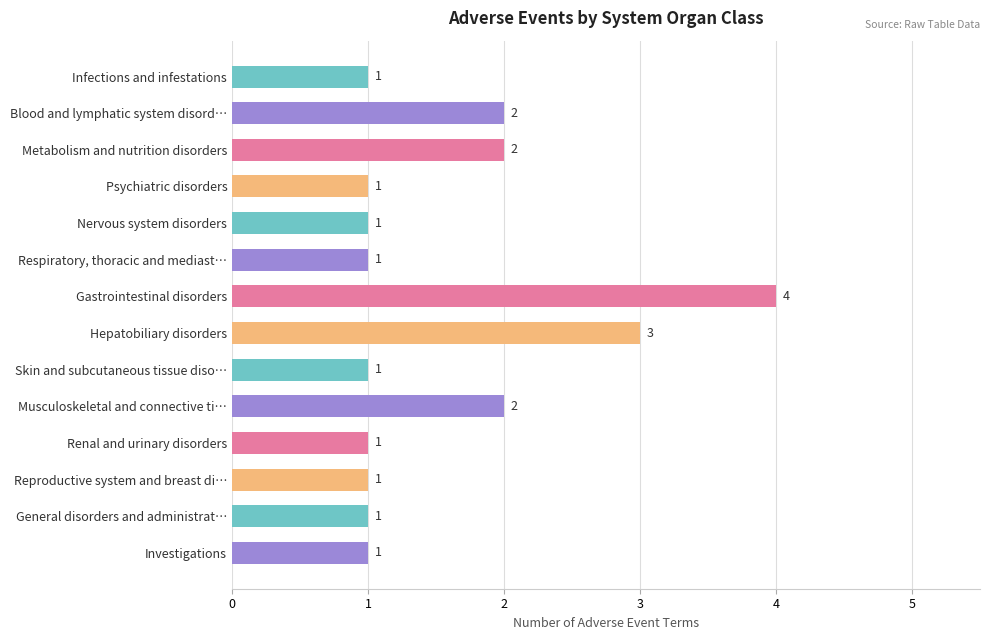

Is it true that the value at Nervous system disorders is 2?

False